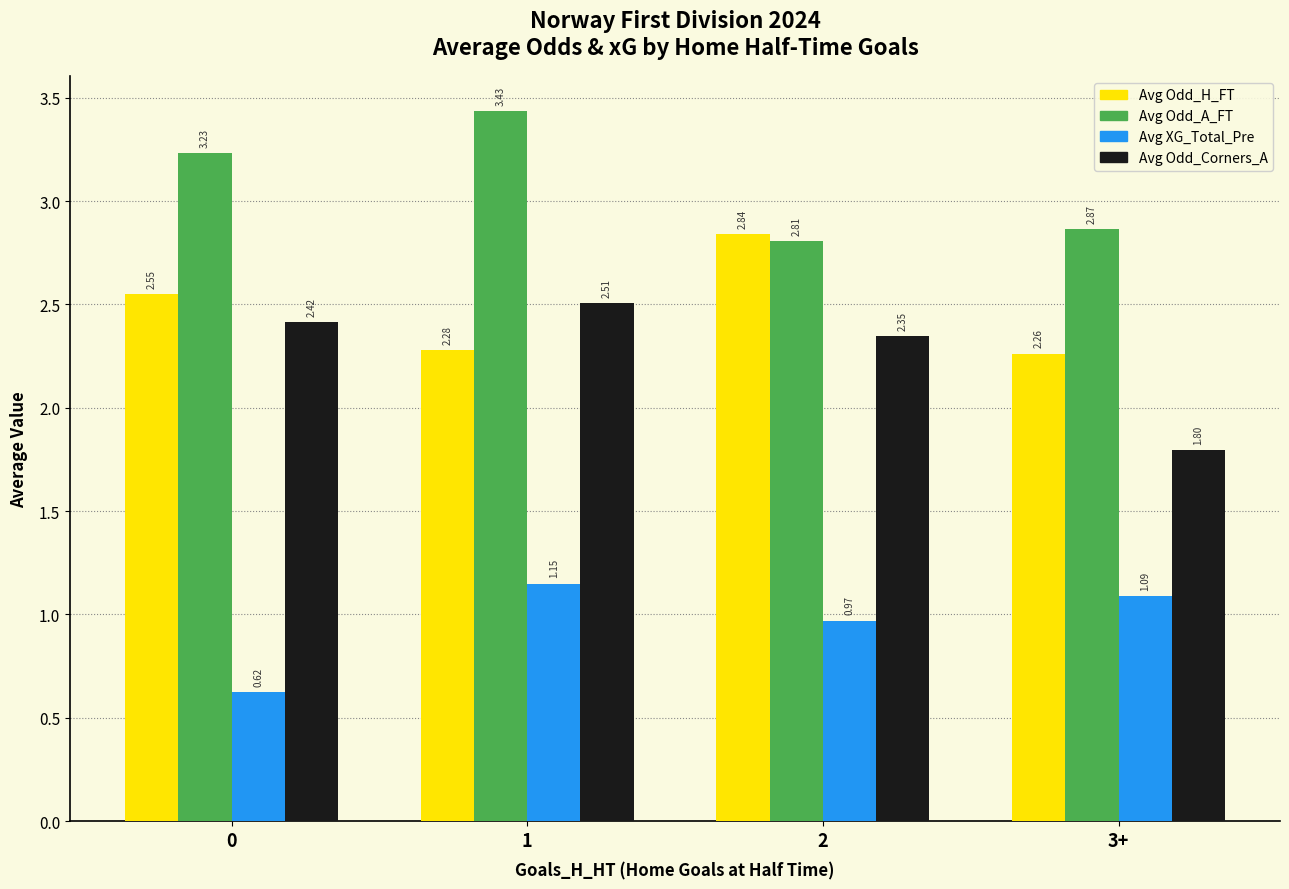

What is the sum of all Avg Odd_Corners_A values?

9.1